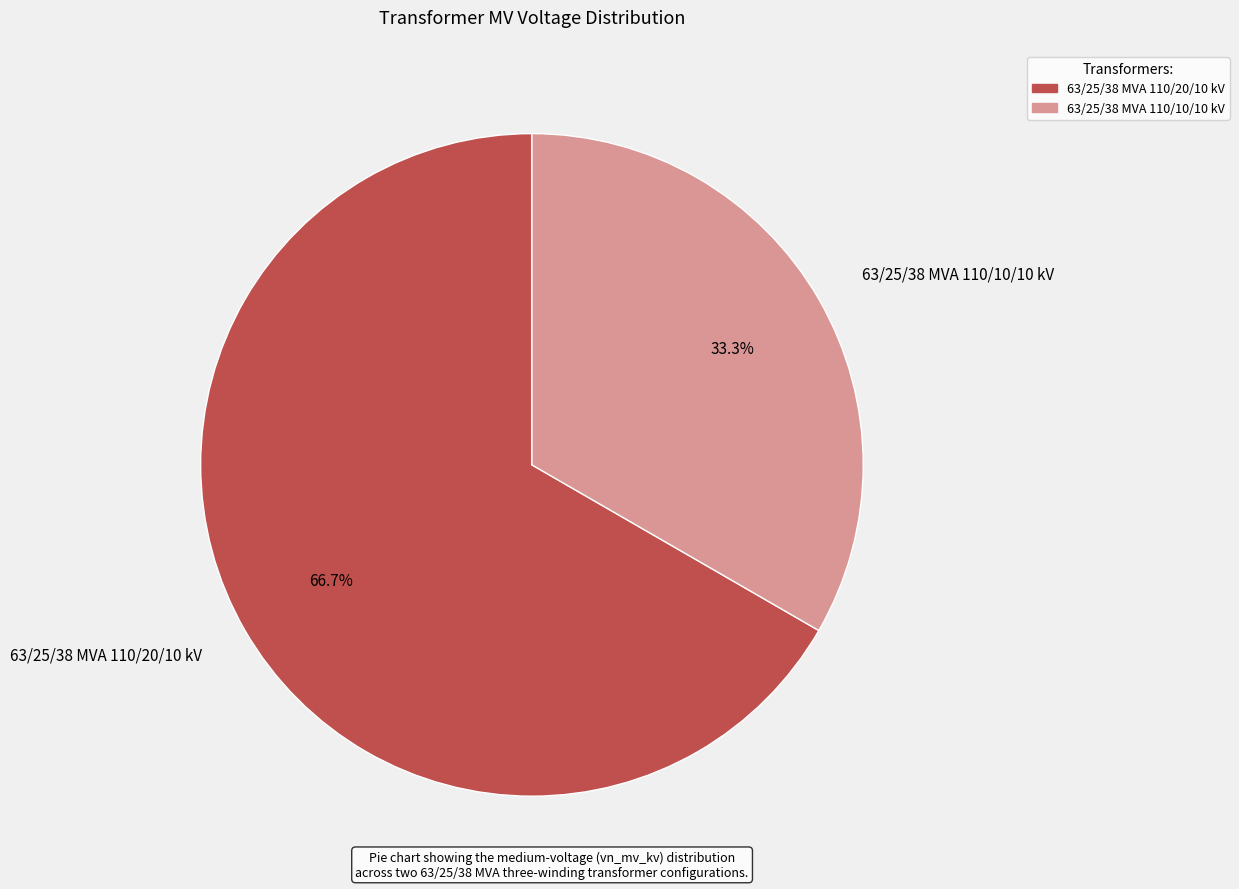

Count the number of slices in the pie.

2